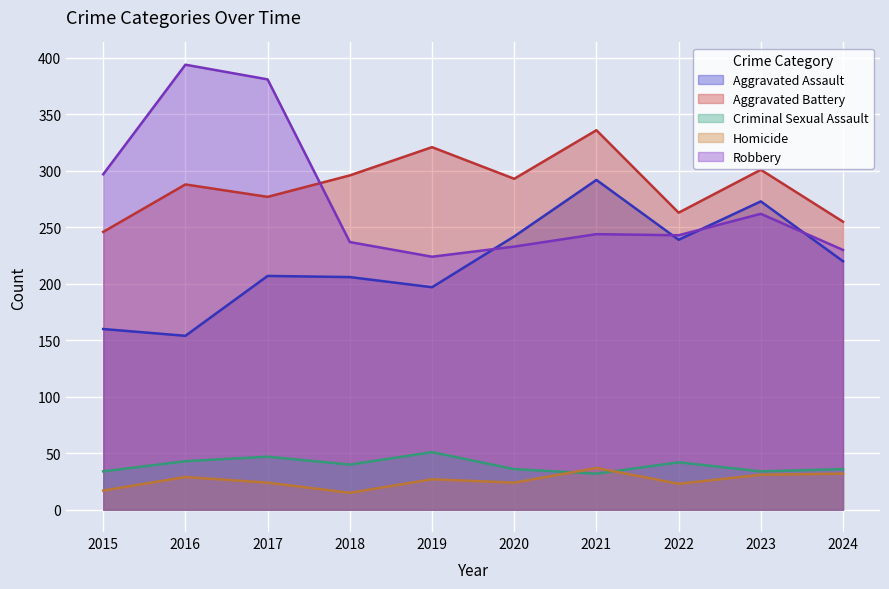

At 2022, list the series in order from largest to smallest.

Aggravated Battery, Robbery, Aggravated Assault, Criminal Sexual Assault, Homicide